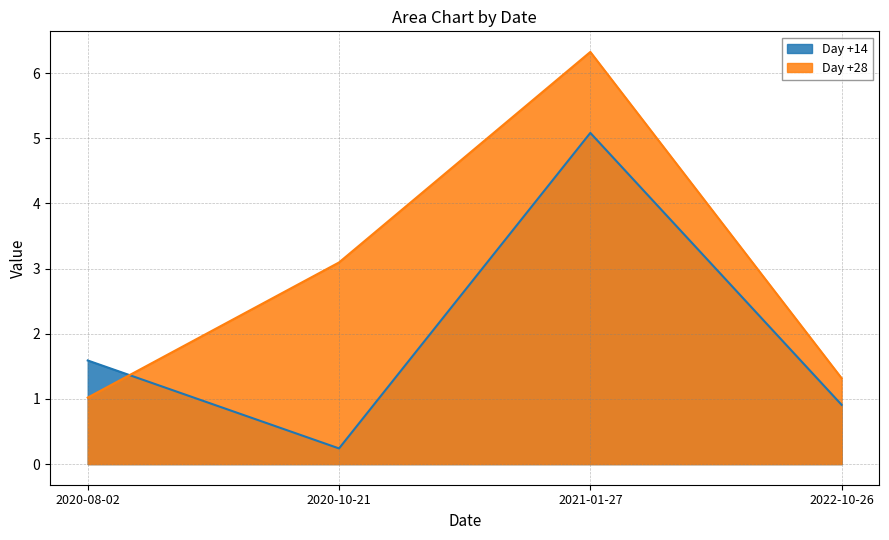

What is the value of the Day +28 point at the 1st from the left?

1.0